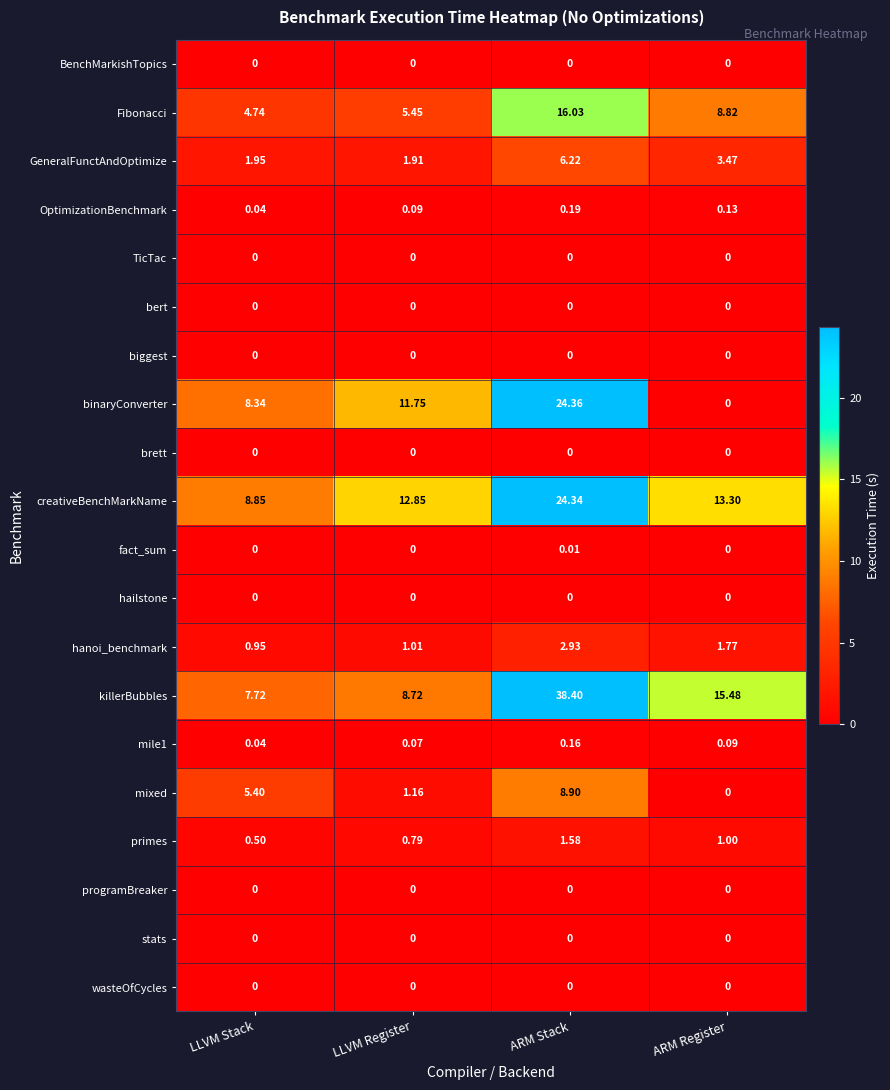

Which category has the highest value in the hanoi_benchmark series?

ARM Stack